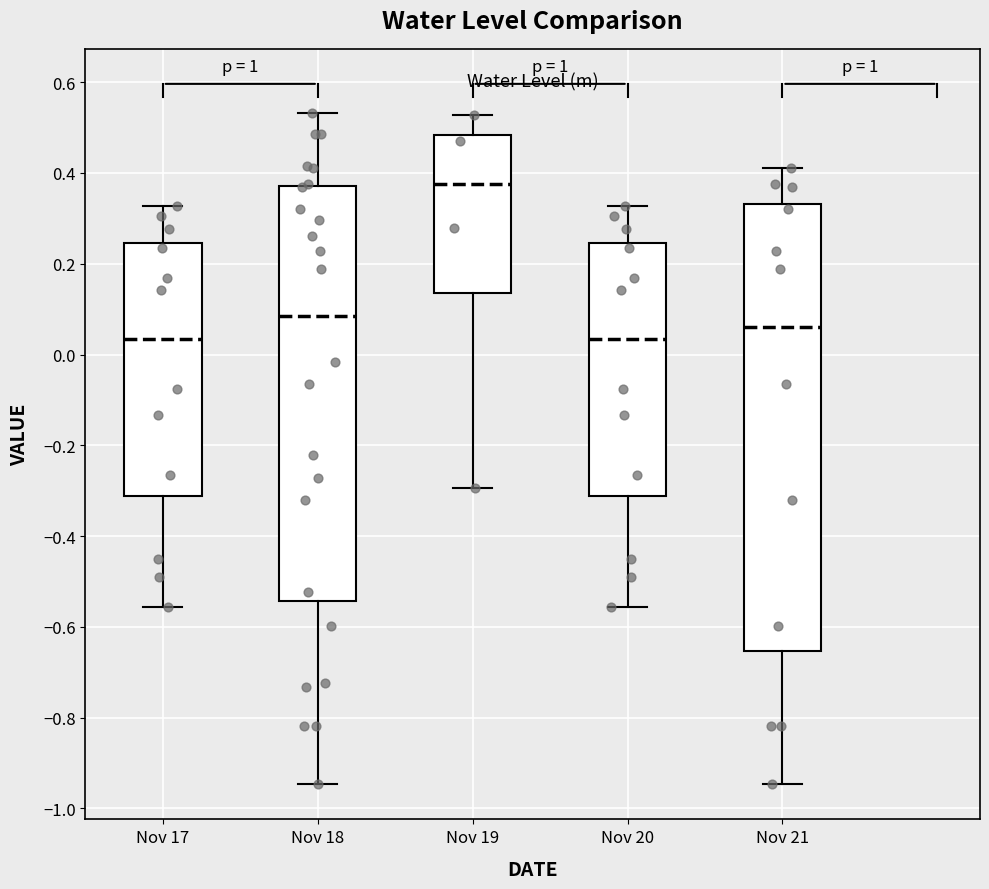

Comparing the boxes themselves (not the whiskers), which one is the tallest?

Nov 21